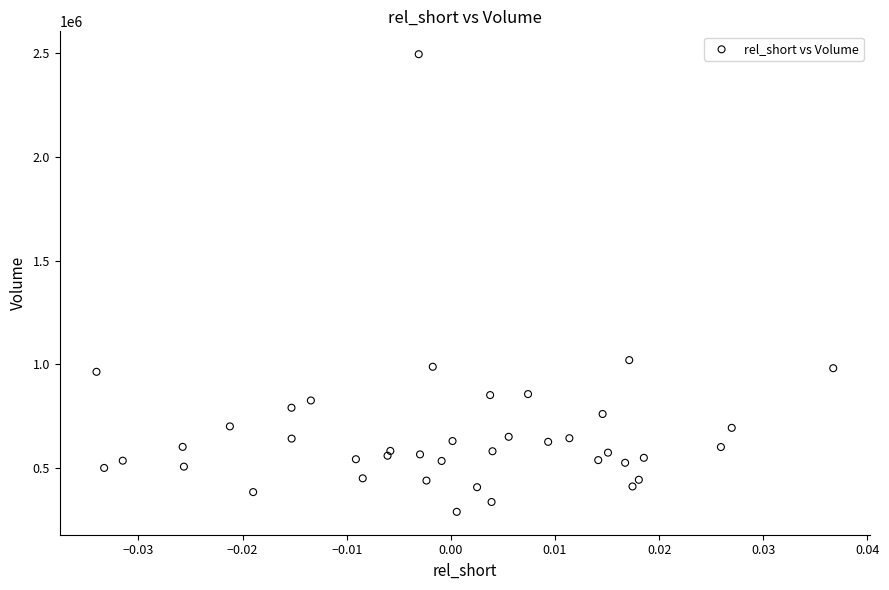

What Y value in the scatter plot is closest to 1391850?

1019700